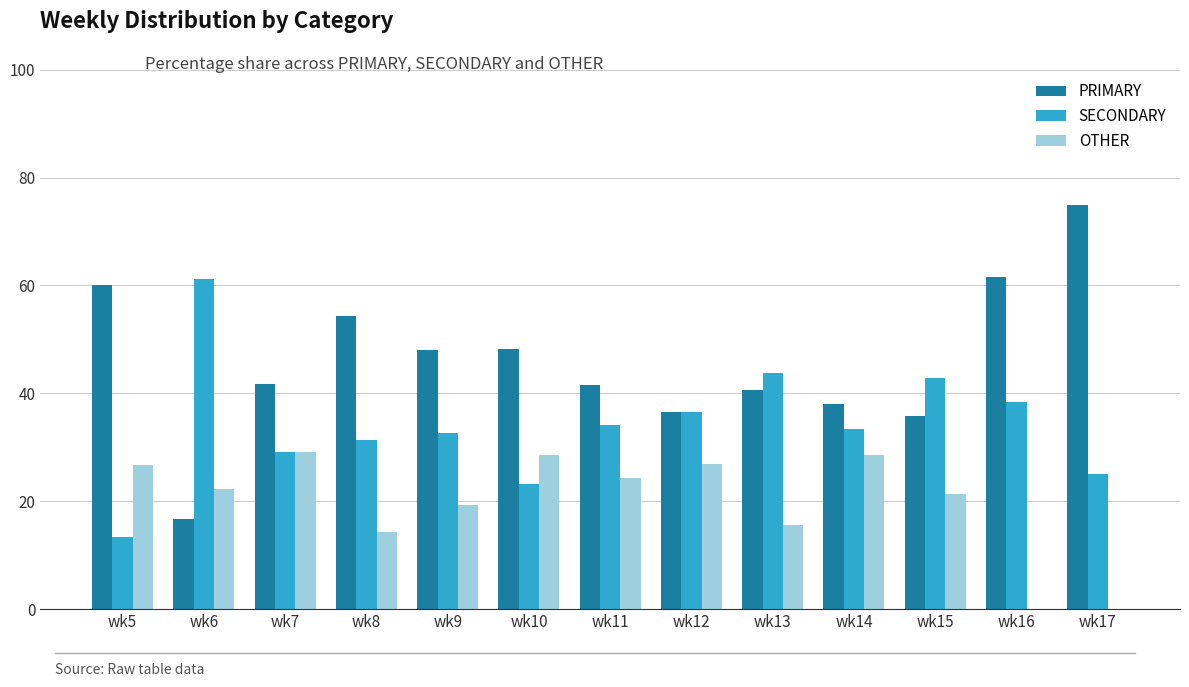

The value of PRIMARY at wk7 is 41.7. True or false?

True